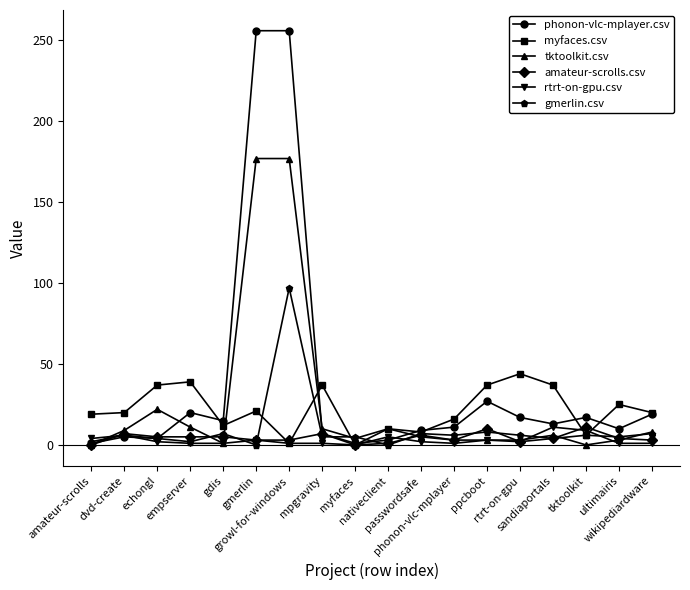

What is the label of the 14th point from the left?

rtrt-on-gpu